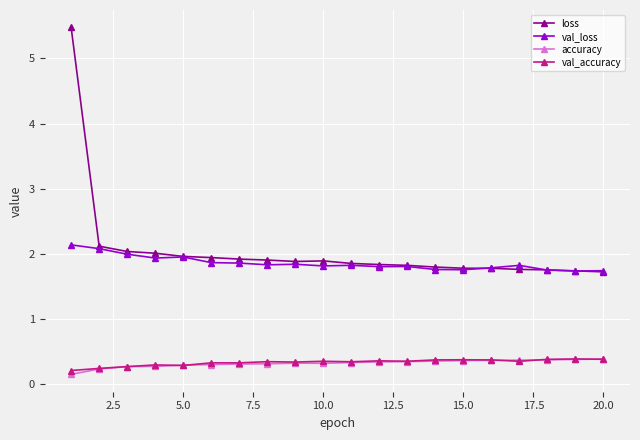

Which series has the largest range (max minus min)?

loss